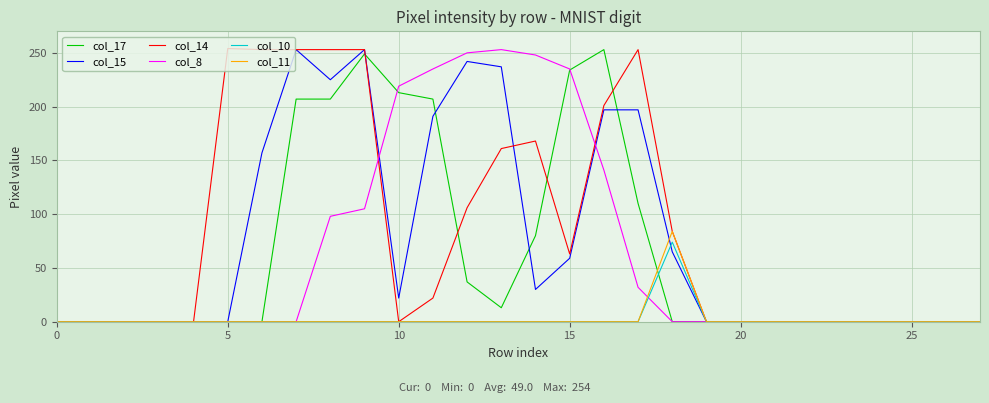

Is this an area chart (filled region under the line)?

No